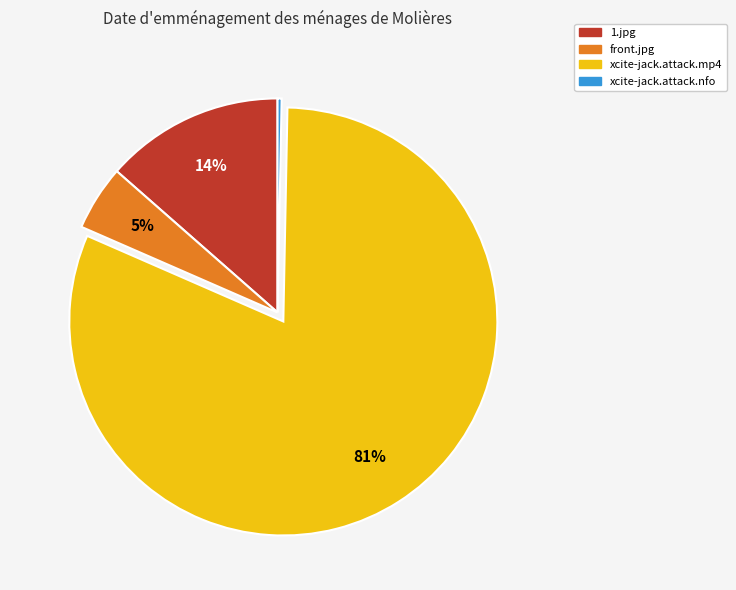

Count the number of slices in the pie.

4